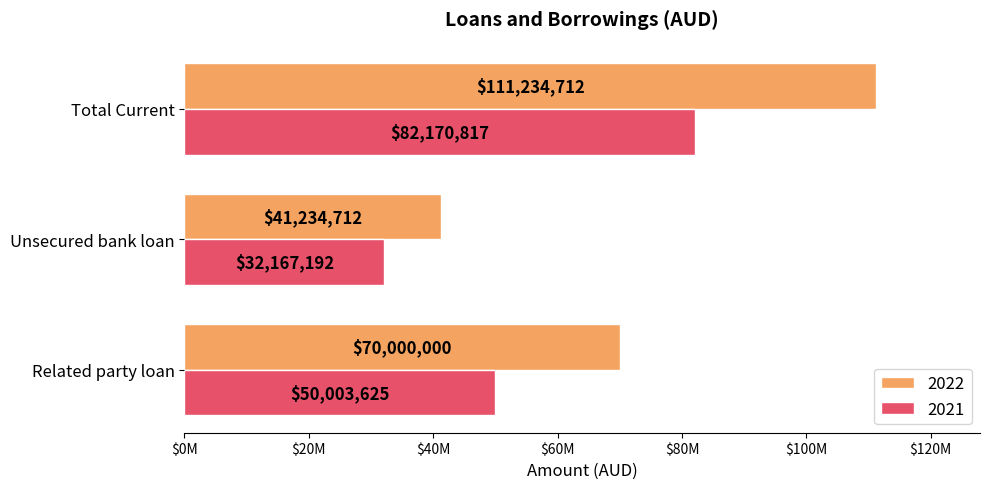

What are all the series names shown in the legend?

2022, 2021